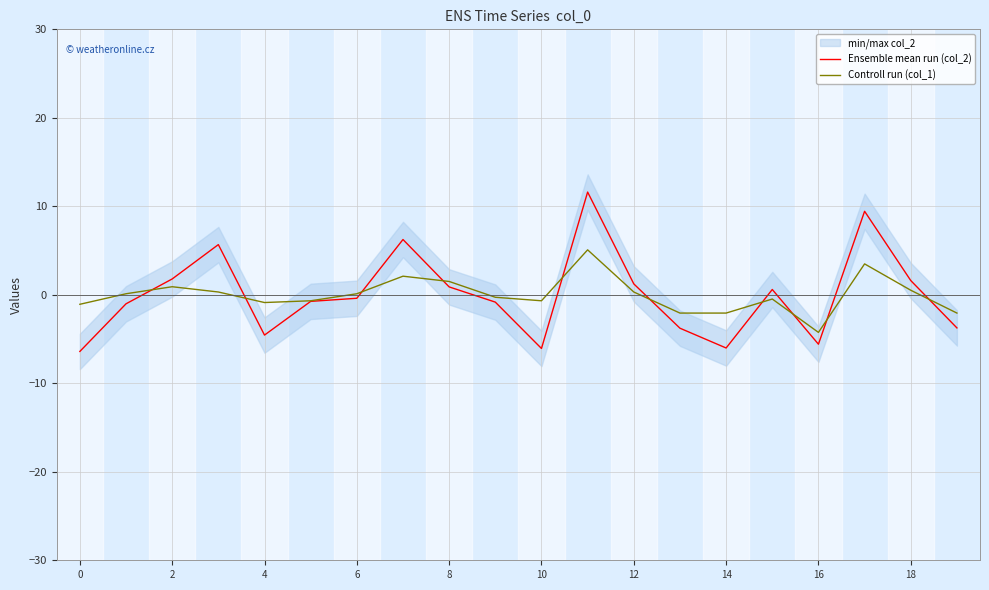

How many times do Controll run (col_1) and Ensemble mean run (col_2) cross each other?

10